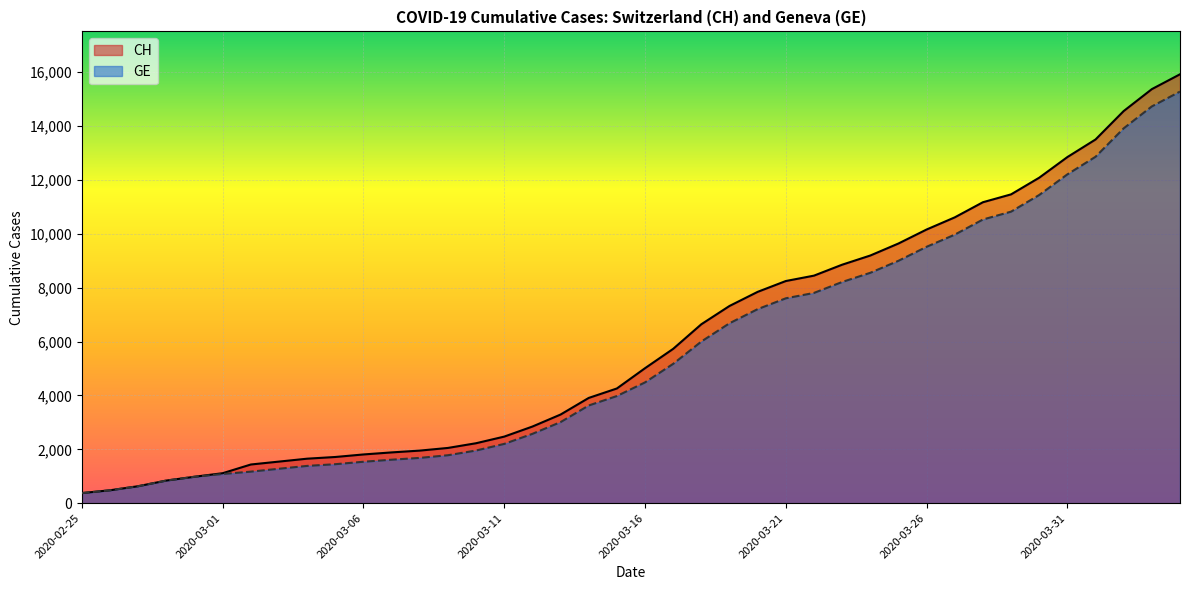

At which label does CH first exceed 5012?

2020-03-17